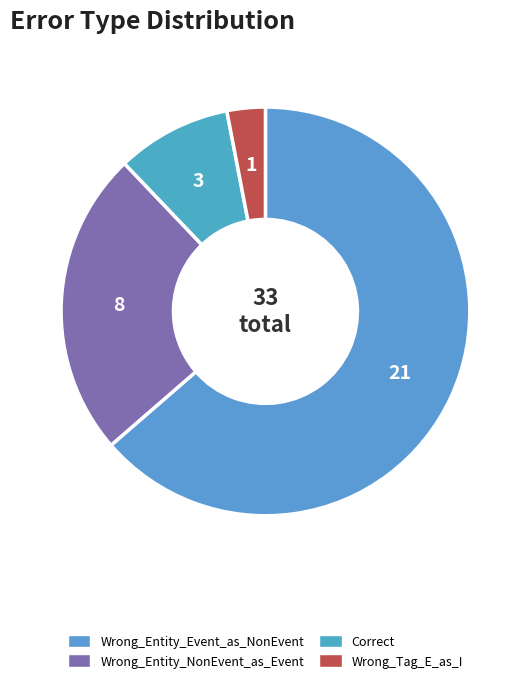

Count the number of slices in the pie.

4